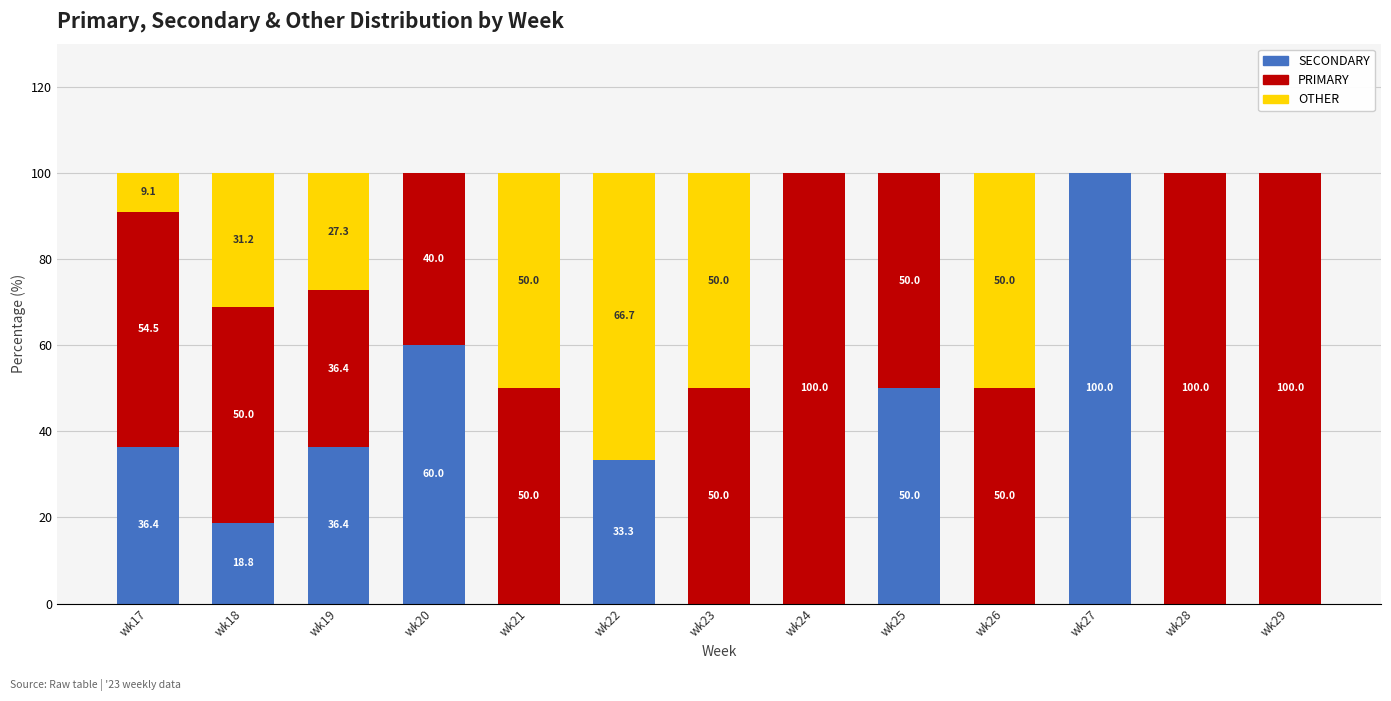

What is the total value across all series at wk27?

100.0